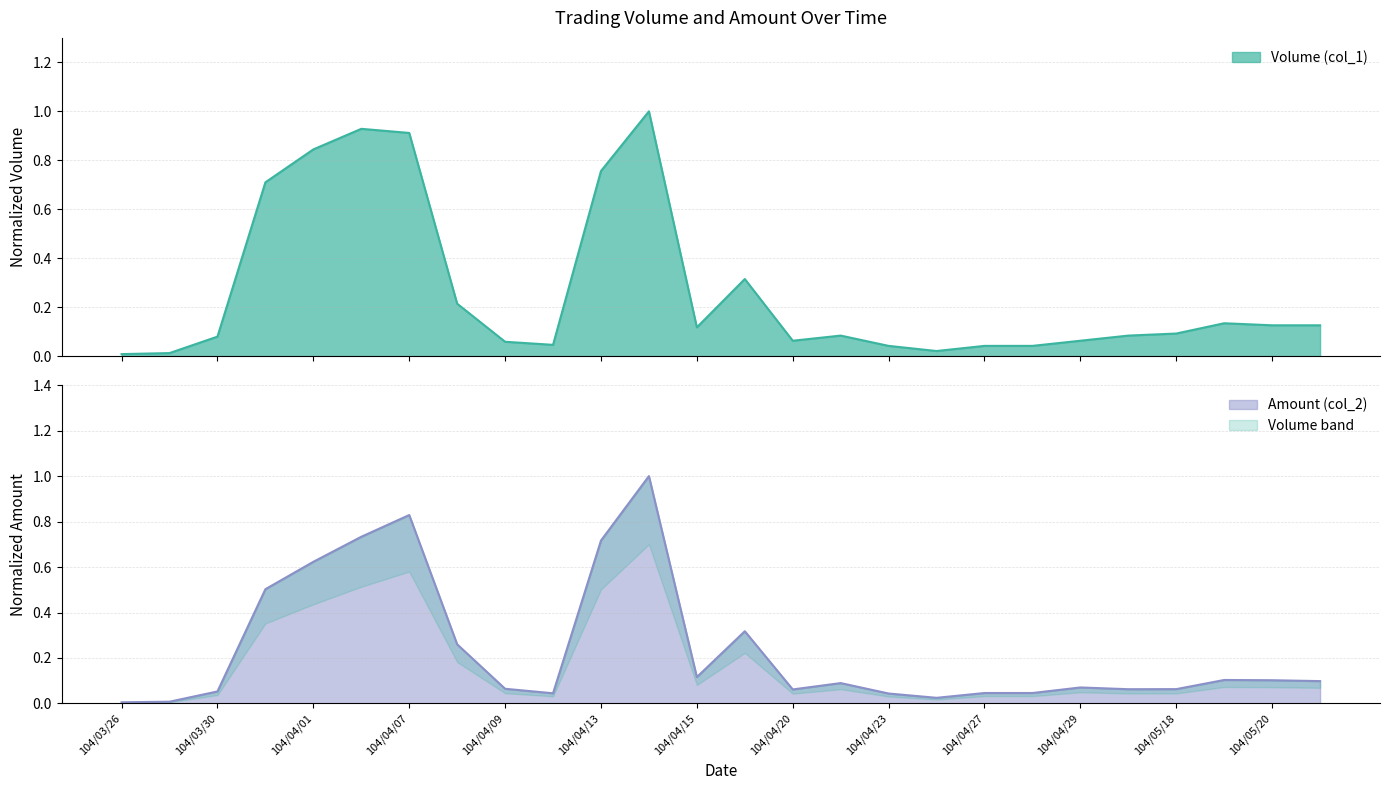

At which label does Volume (col_1) reach its minimum?

104/03/26